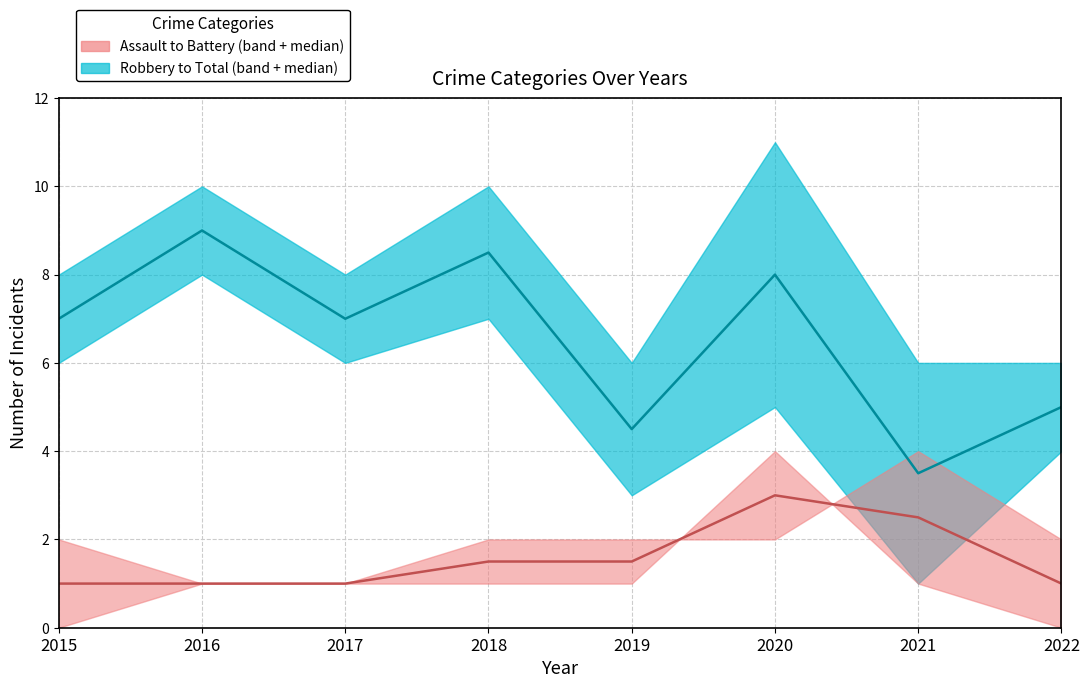

How many Assault–Battery median values are between 1 and 2?

6